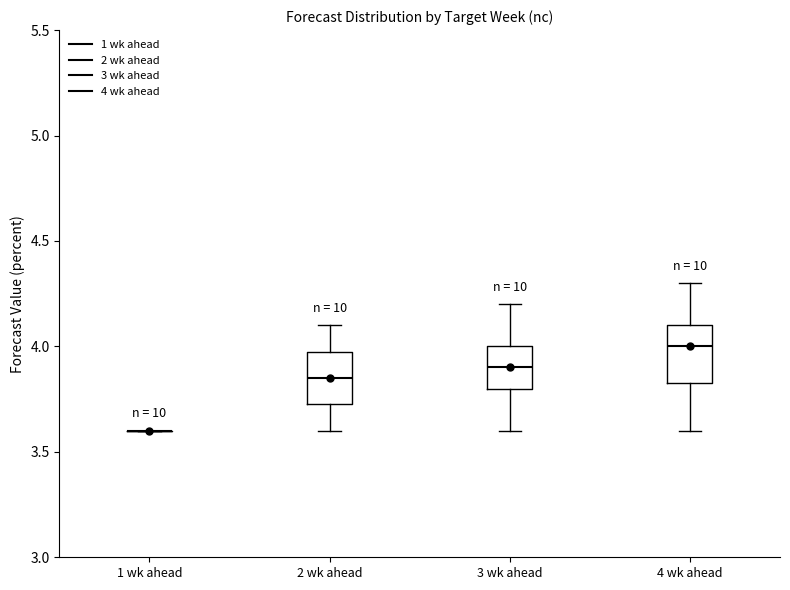

Reading left to right, transcribe this box plot: for each box, give where its median line is, the range the box spans, and where its two whiskers end, as read against the y-axis. The values are not printed on the chart, so give them approximately, as read against the axis.

1 wk ahead: box collapsed to a line at 3.60, whiskers 3.60 to 3.60
2 wk ahead: median 3.85, box 3.75 to 4.00, whiskers 3.60 to 4.10
3 wk ahead: median 3.90, box 3.80 to 4.00, whiskers 3.60 to 4.20
4 wk ahead: median 4.00, box 3.85 to 4.10, whiskers 3.60 to 4.30